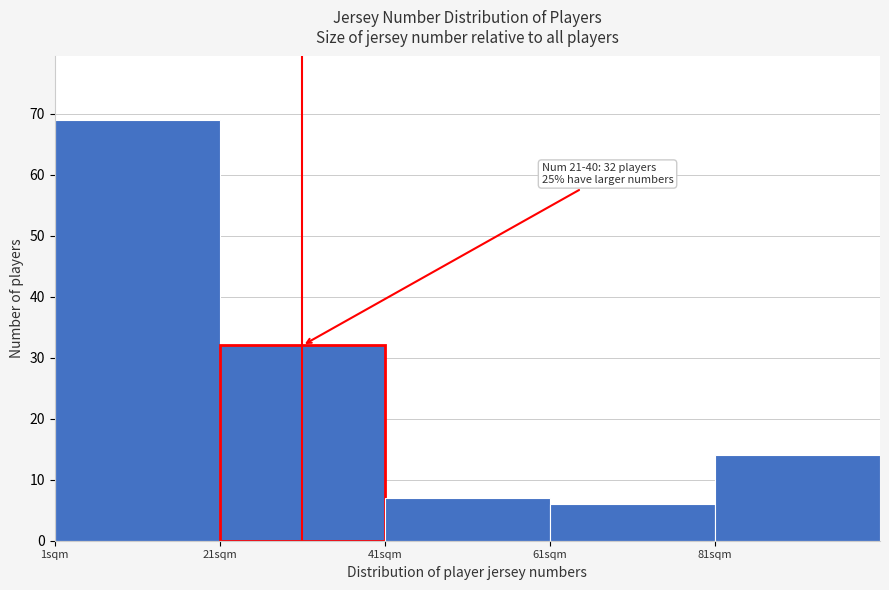

Which range on the x-axis has the tallest bar?

1 to 21